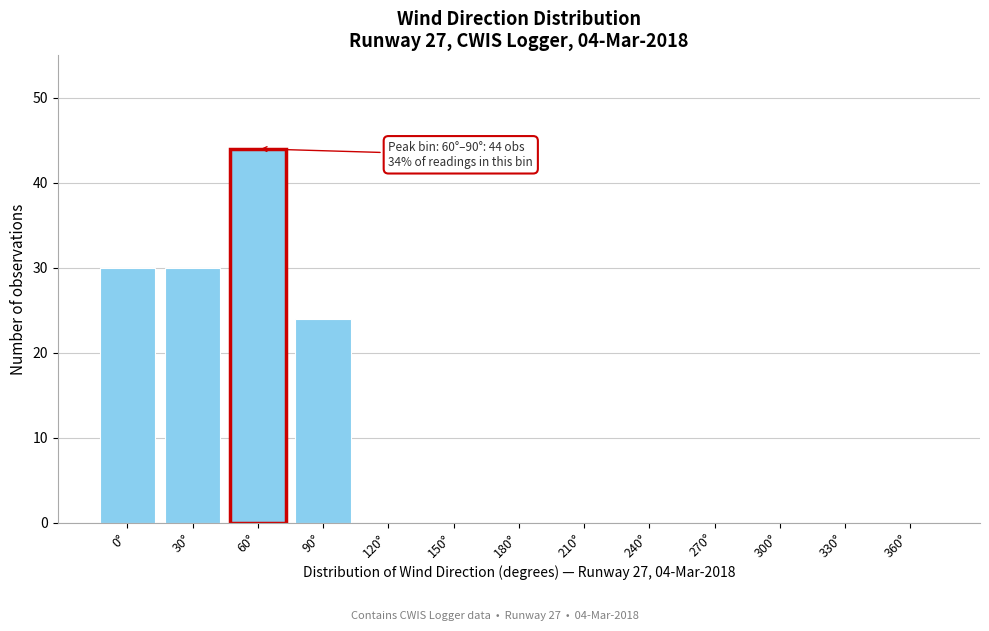

Reading left to right, list all the values displayed in this chart.

0°=30	30°=30	60°=44	90°=24	120°=0	150°=0	180°=0	210°=0	240°=0	270°=0	300°=0	330°=0	360°=0